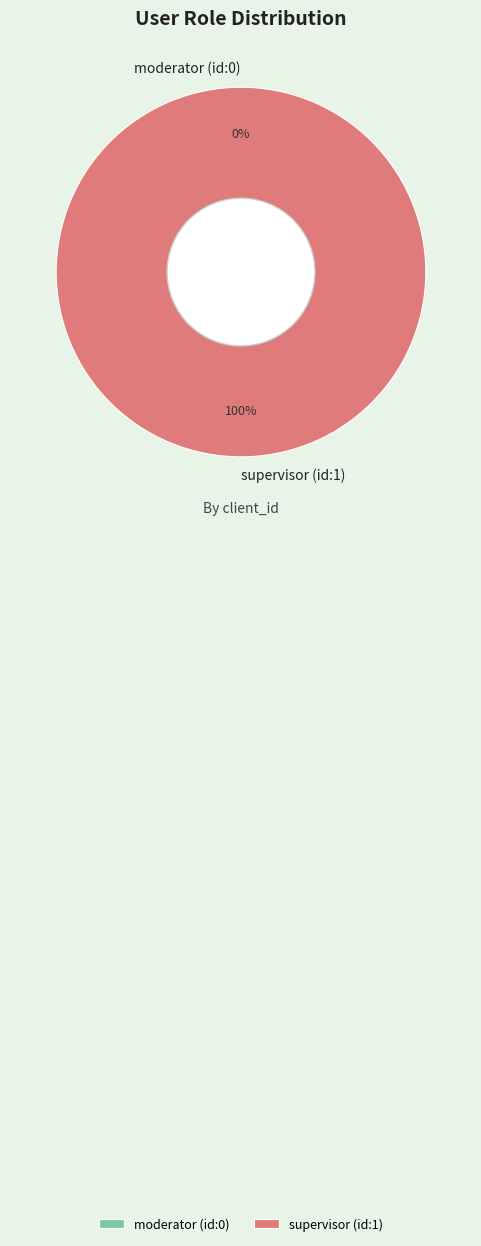

How many slices are in this pie chart?

2